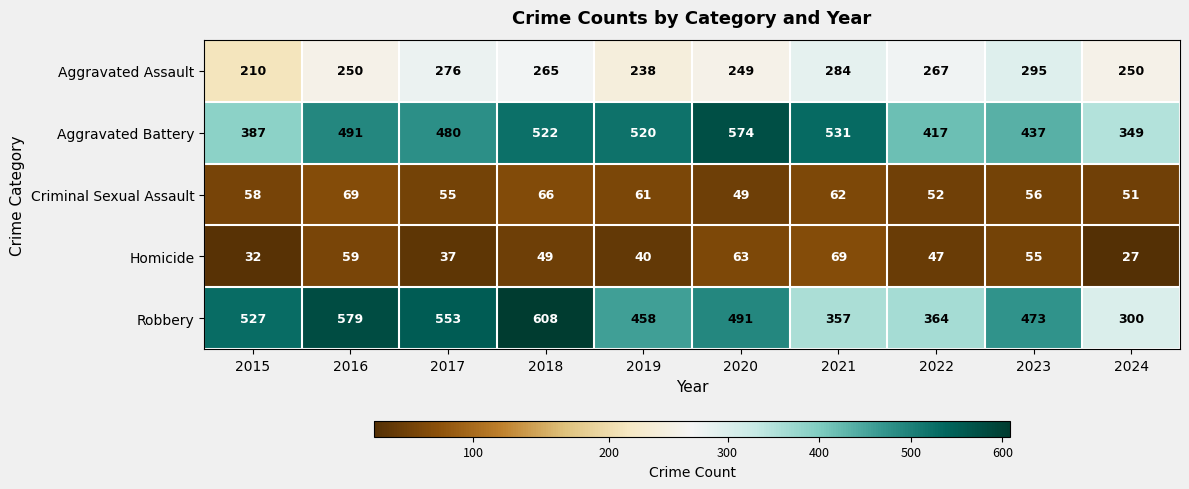

What is the greatest value displayed?

608